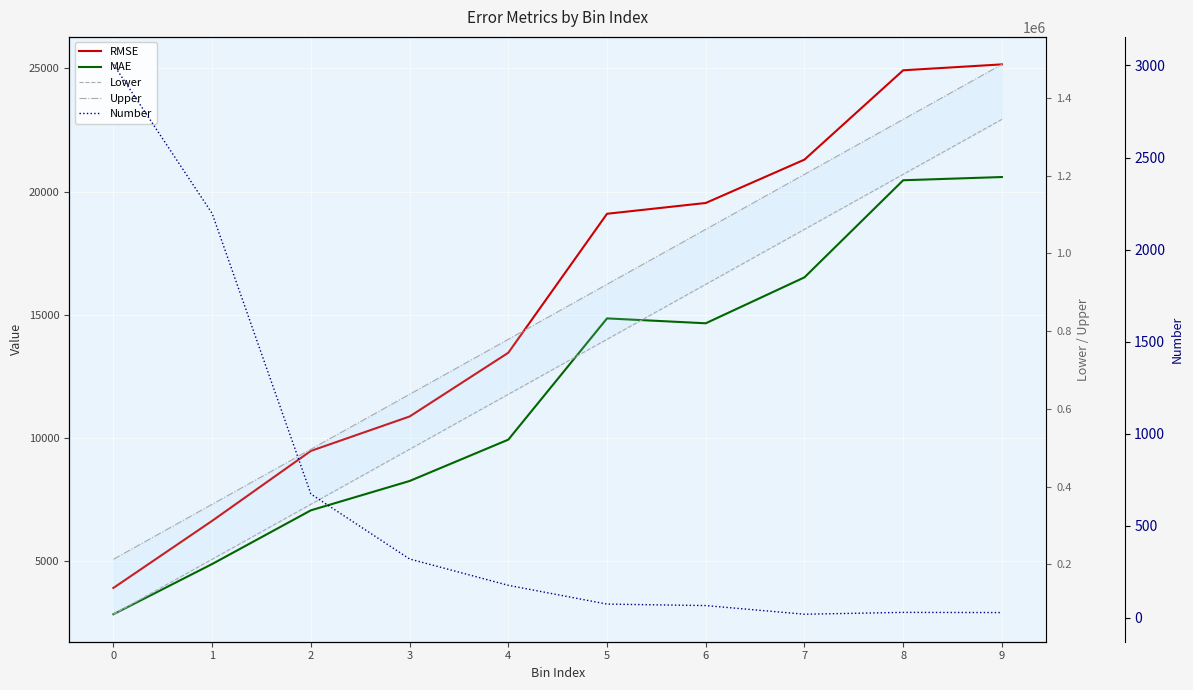

True or false: MAE has more than 1 points higher than both neighbors.

False